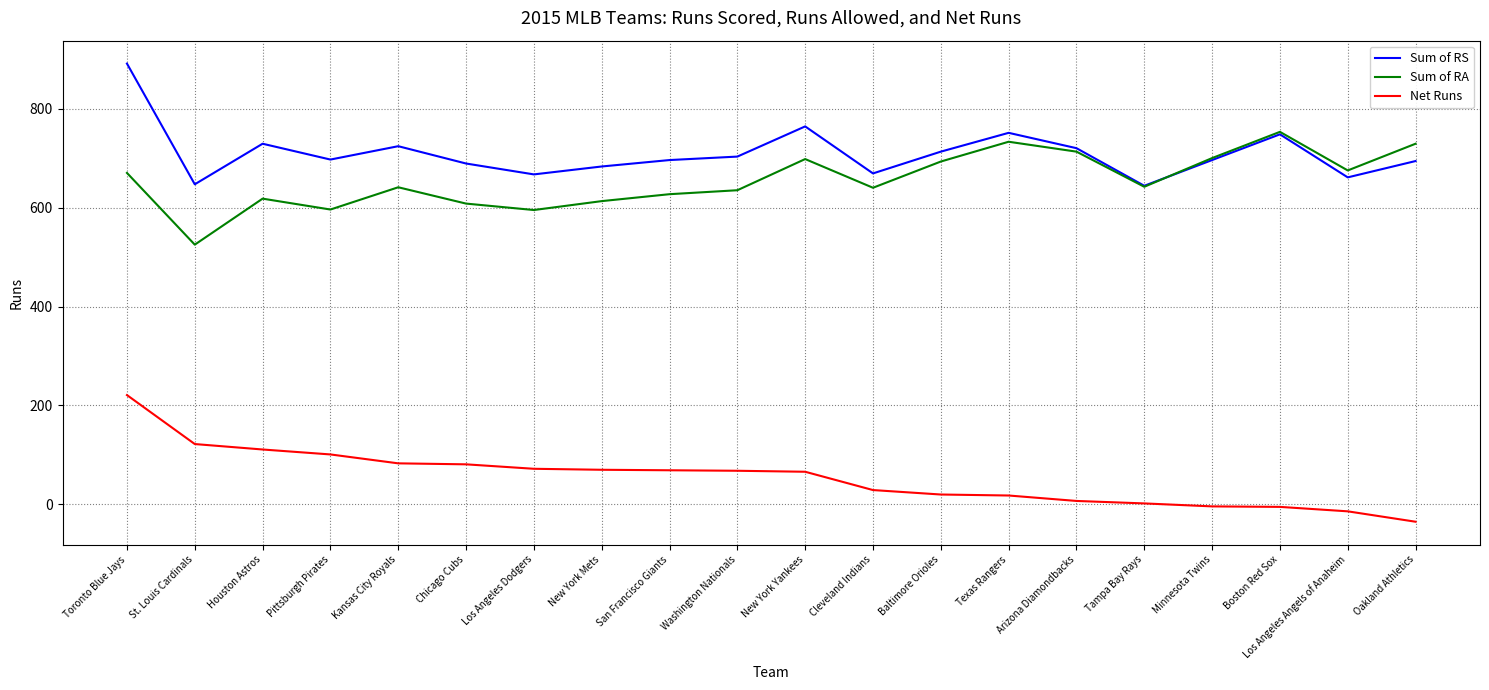

What is the difference between the Sum of RA values at Boston Red Sox and Toronto Blue Jays?

83